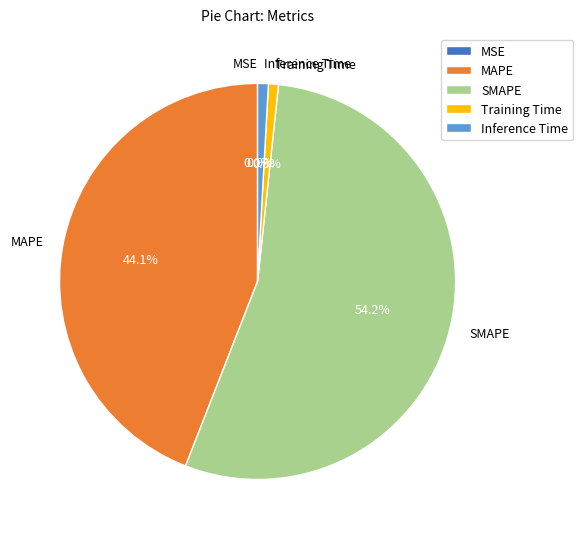

Which slice is the largest?

SMAPE